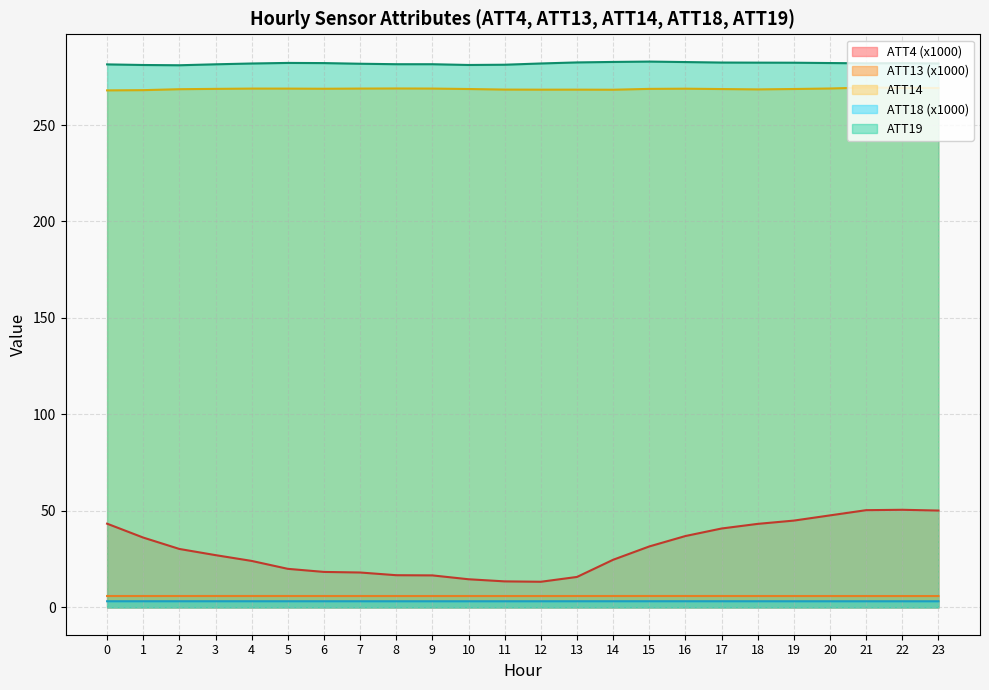

Reading left to right, what are all the values shown in this chart?

ATT4: 43.4	36.2	30.3	27.1	24.1	20.0	18.4	18.1	16.7	16.6	14.6	13.5	13.3	15.8	24.7	31.6	37.0	40.9	43.3	45.0	47.7	50.4	50.6	50.2
ATT13: 5.9	5.9	5.9	5.9	5.9	5.9	5.9	5.9	5.9	5.9	5.9	5.9	5.9	5.9	5.9	5.9	5.9	5.9	5.9	5.9	5.9	5.9	5.9	5.9
ATT14: 267.9	268.1	268.6	268.7	268.9	268.9	268.8	268.9	268.9	268.9	268.7	268.4	268.3	268.3	268.3	268.7	268.8	268.6	268.5	268.7	268.9	269.4	269.3	269.2
ATT18: 3.2	3.2	3.2	3.2	3.2	3.2	3.2	3.2	3.2	3.2	3.2	3.2	3.2	3.2	3.2	3.2	3.2	3.2	3.2	3.2	3.2	3.2	3.2	3.2
ATT19: 281.4	281.1	281.0	281.5	281.9	282.2	282.1	281.7	281.5	281.5	281.1	281.2	281.9	282.4	282.7	282.9	282.6	282.4	282.3	282.3	282.1	282.0	282.1	281.9